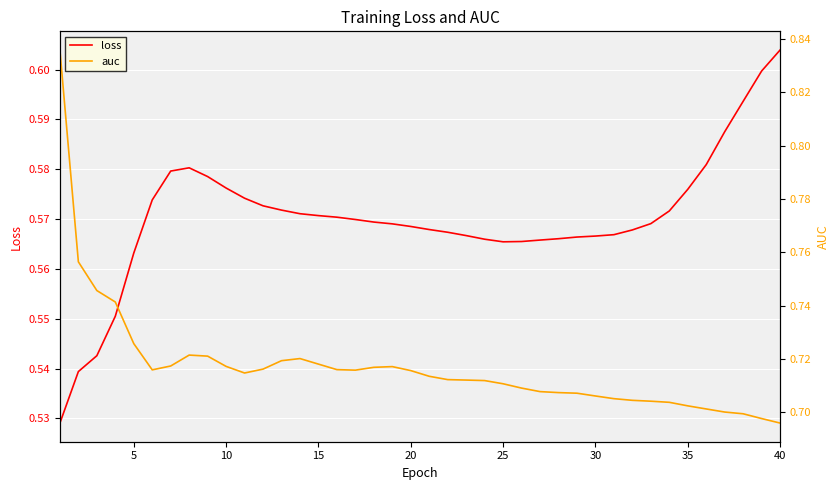

What are all the series names shown in the legend?

loss, auc